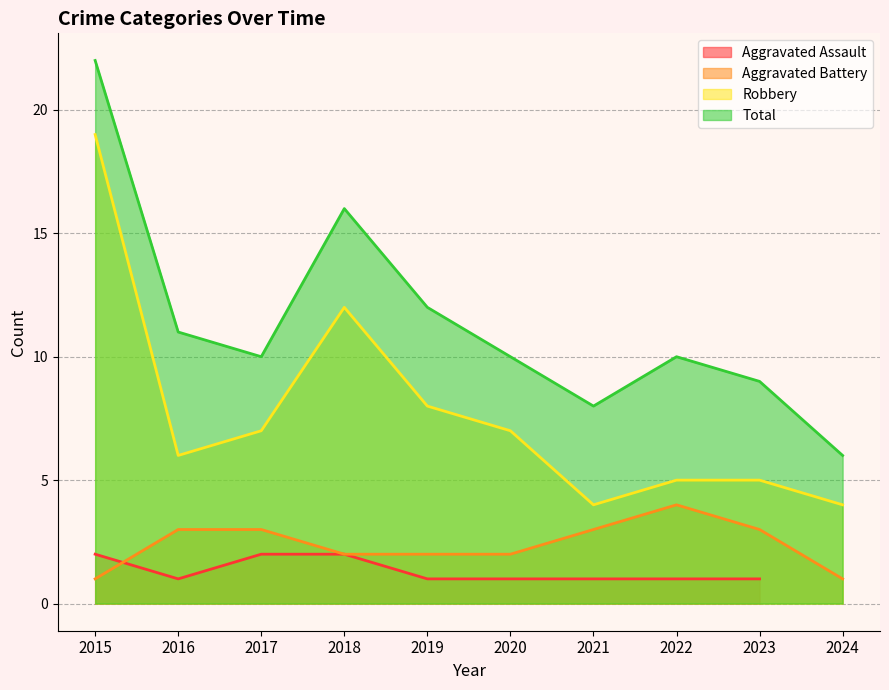

Which series has the largest range (max minus min)?

Total